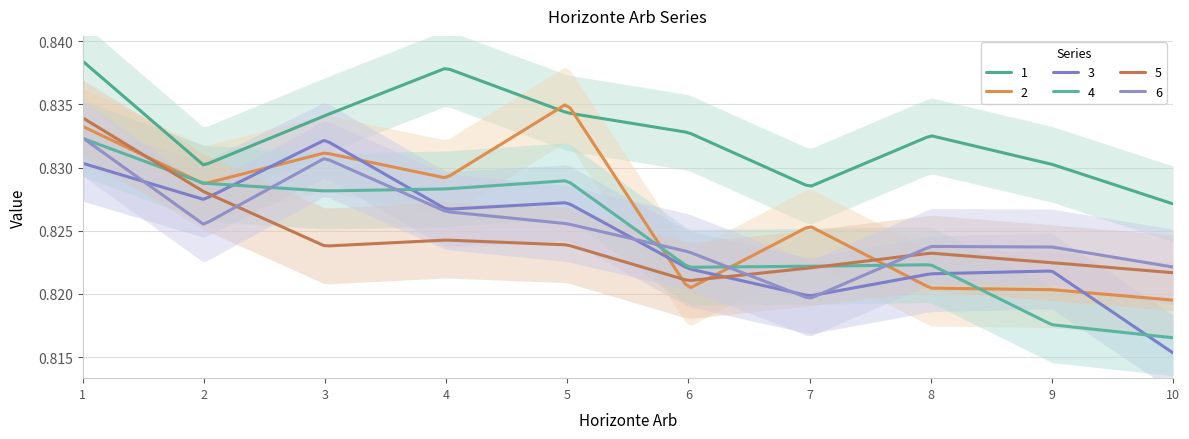

Reading right to left, list all the values displayed in this chart.

1: 10=0.8	9=0.8	8=0.8	7=0.8	6=0.8	5=0.8	4=0.8	3=0.8	2=0.8	1=0.8
2: 10=0.8	9=0.8	8=0.8	7=0.8	6=0.8	5=0.8	4=0.8	3=0.8	2=0.8	1=0.8
3: 10=0.8	9=0.8	8=0.8	7=0.8	6=0.8	5=0.8	4=0.8	3=0.8	2=0.8	1=0.8
4: 10=0.8	9=0.8	8=0.8	7=0.8	6=0.8	5=0.8	4=0.8	3=0.8	2=0.8	1=0.8
5: 10=0.8	9=0.8	8=0.8	7=0.8	6=0.8	5=0.8	4=0.8	3=0.8	2=0.8	1=0.8
6: 10=0.8	9=0.8	8=0.8	7=0.8	6=0.8	5=0.8	4=0.8	3=0.8	2=0.8	1=0.8